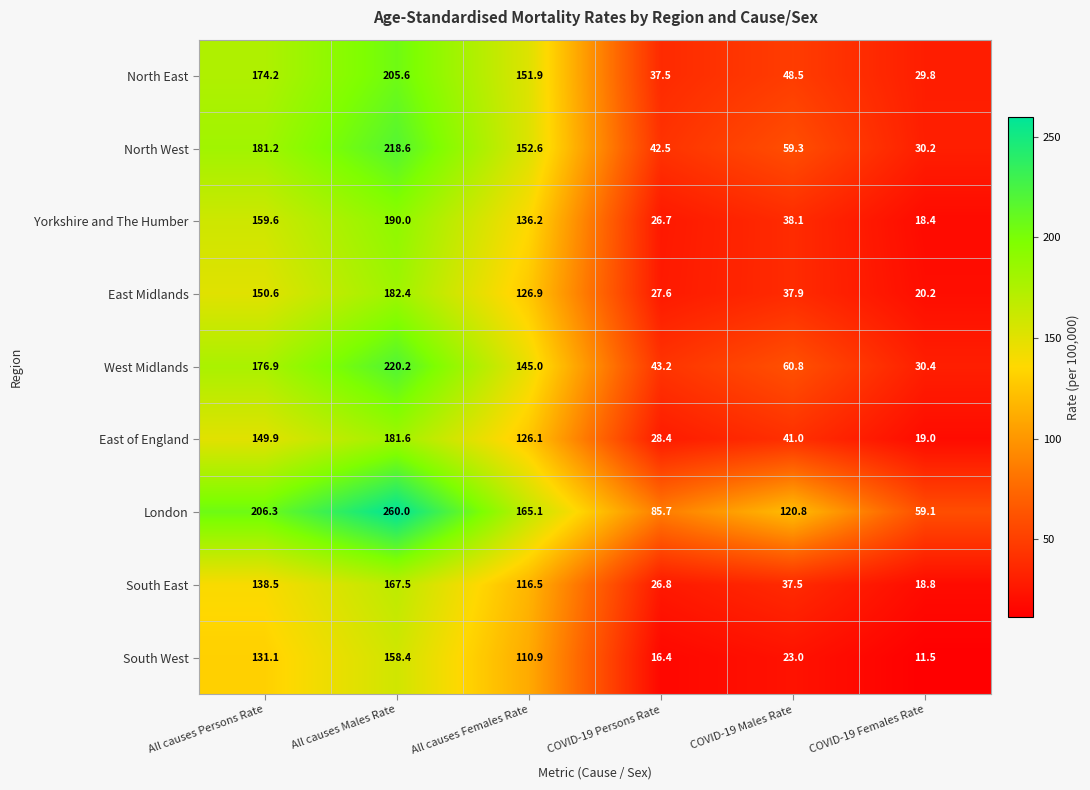

What is the difference between the South East values at All causes Persons Rate and COVID-19 Males Rate?

101.0